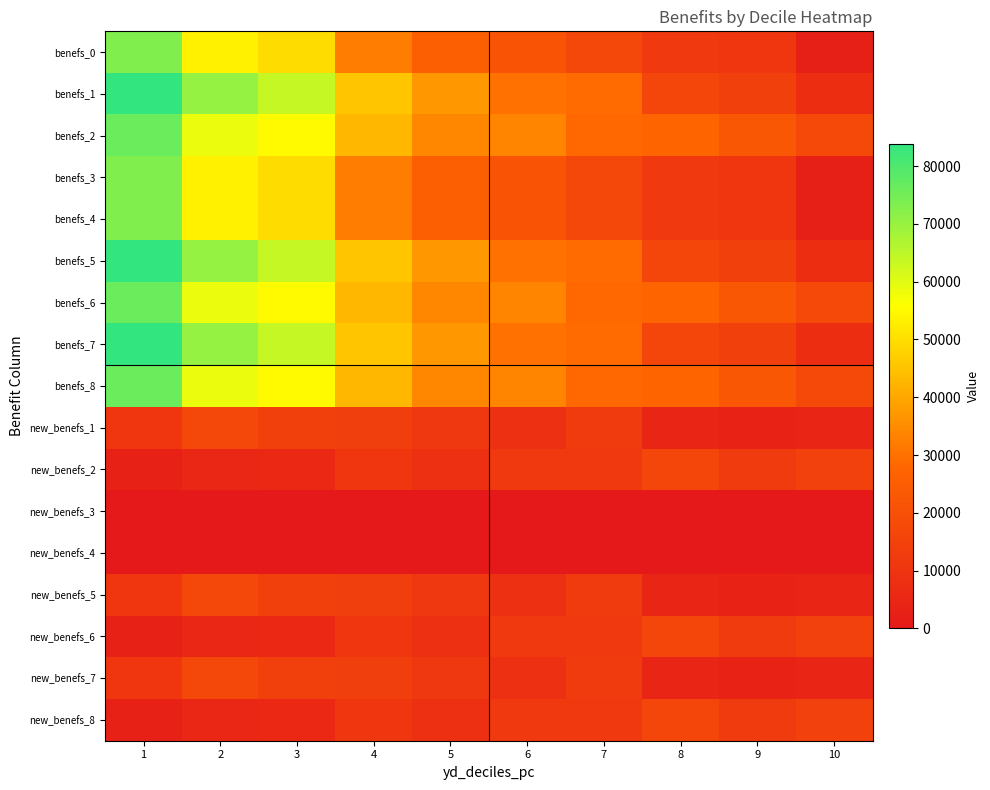

How many series are shown in this chart?

17